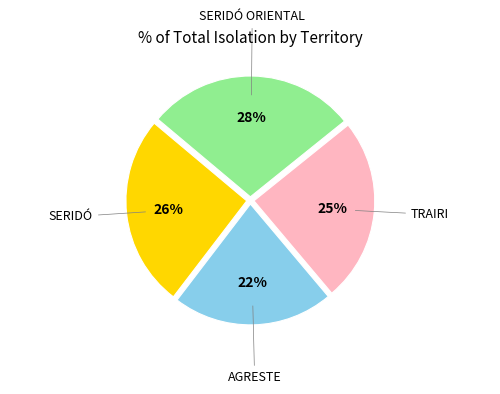

Is there a majority slice in this chart?

No